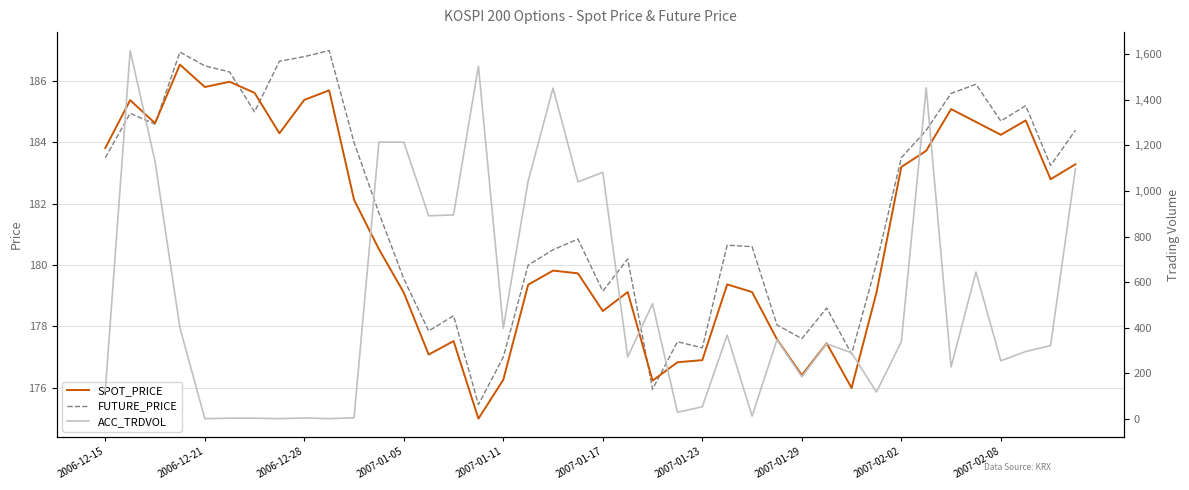

The SPOT_PRICE series shows 177.4 at 29. True or false?

True